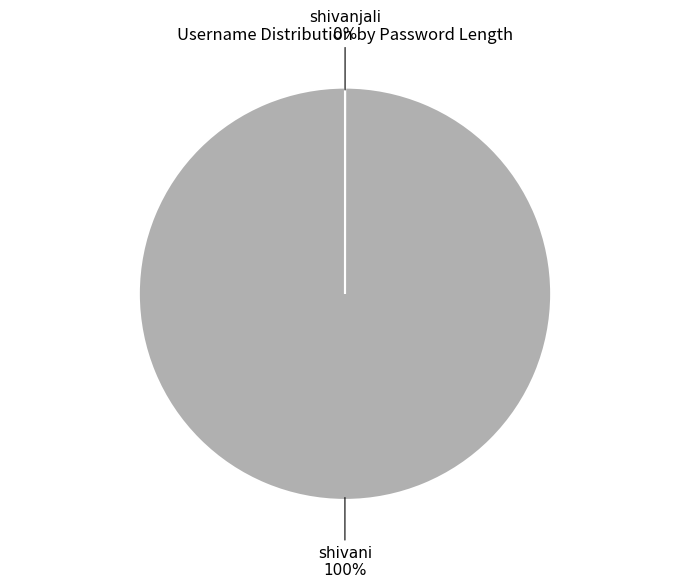

The shivani slice represents 95% of the pie. True or false?

False